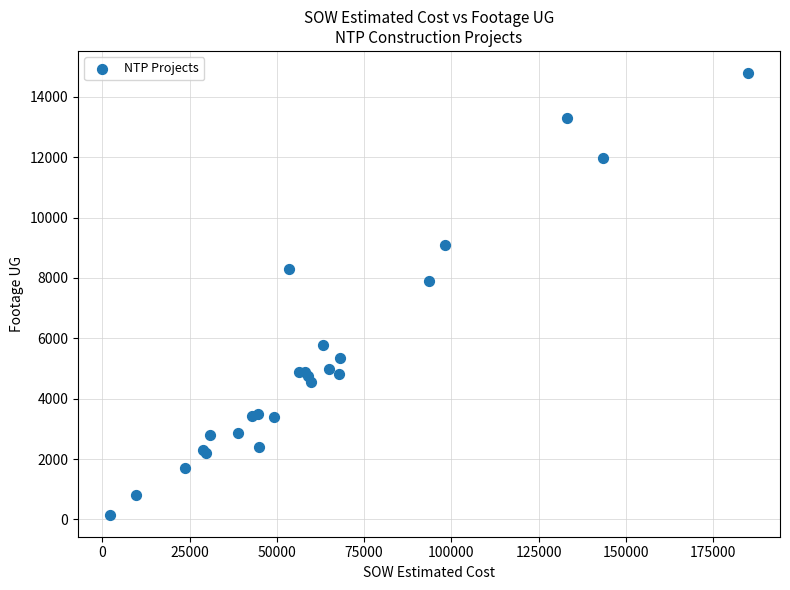

What Y value in the scatter plot is closest to 7474?

7883